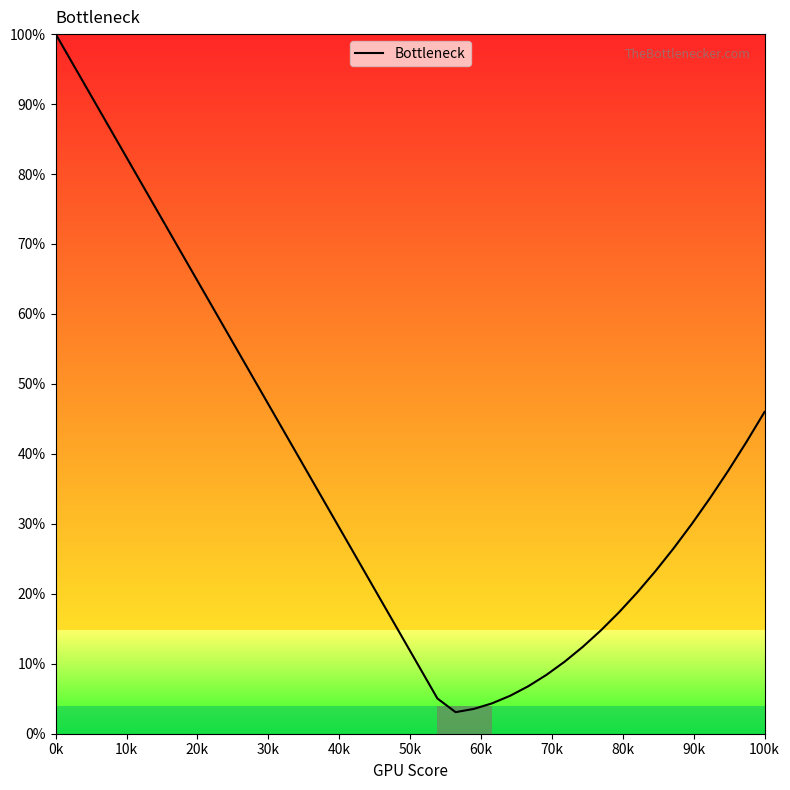

Is this an area chart (filled region under the line)?

Yes